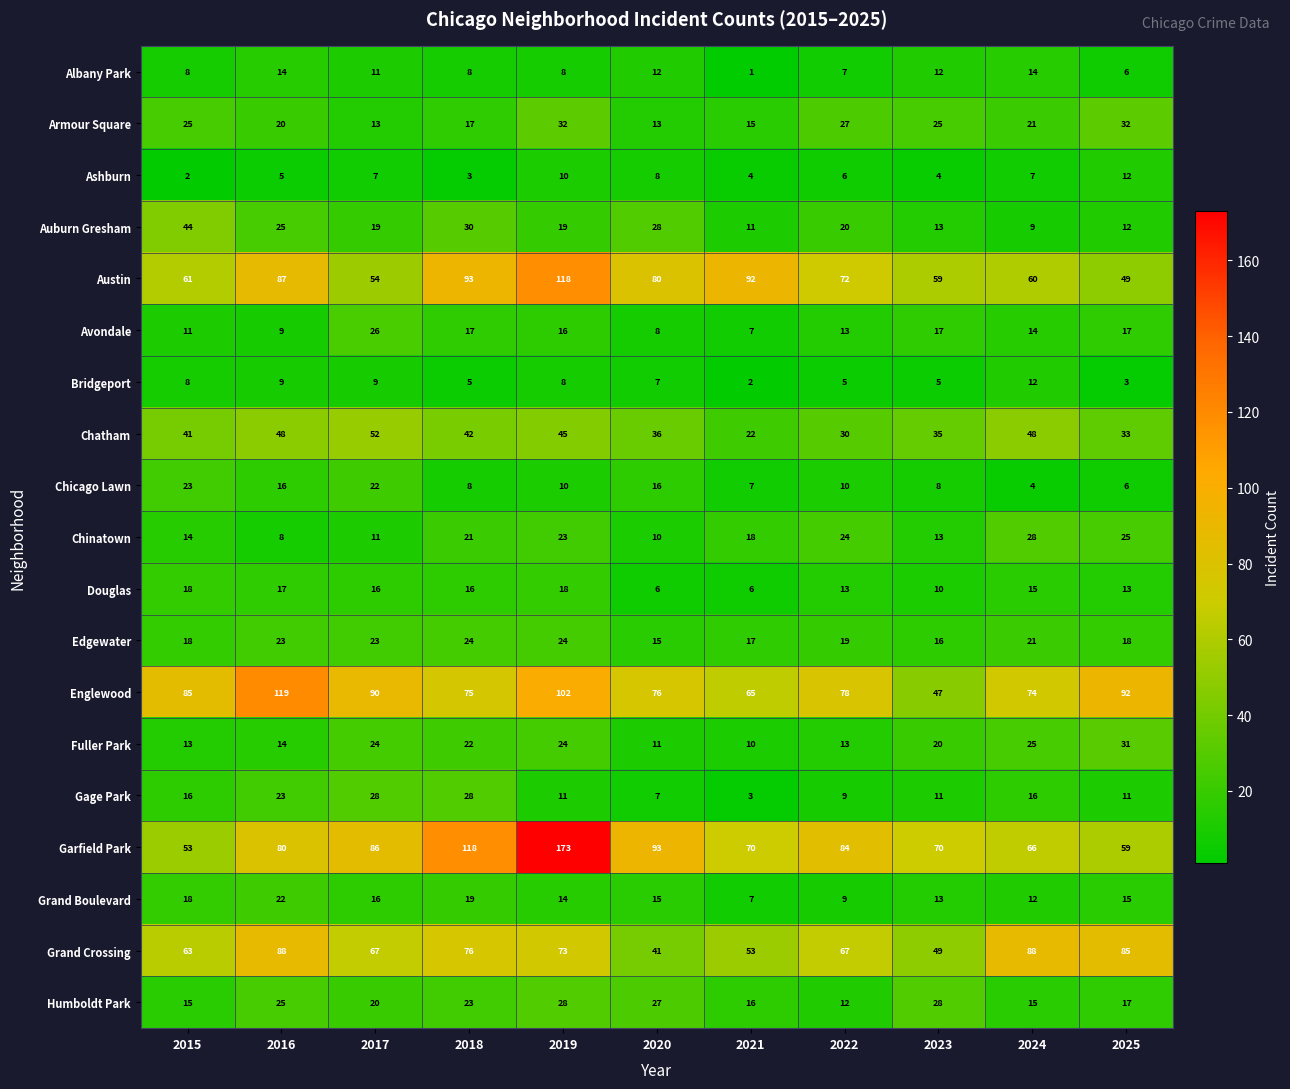

What is the lowest value of the Chinatown series?

8